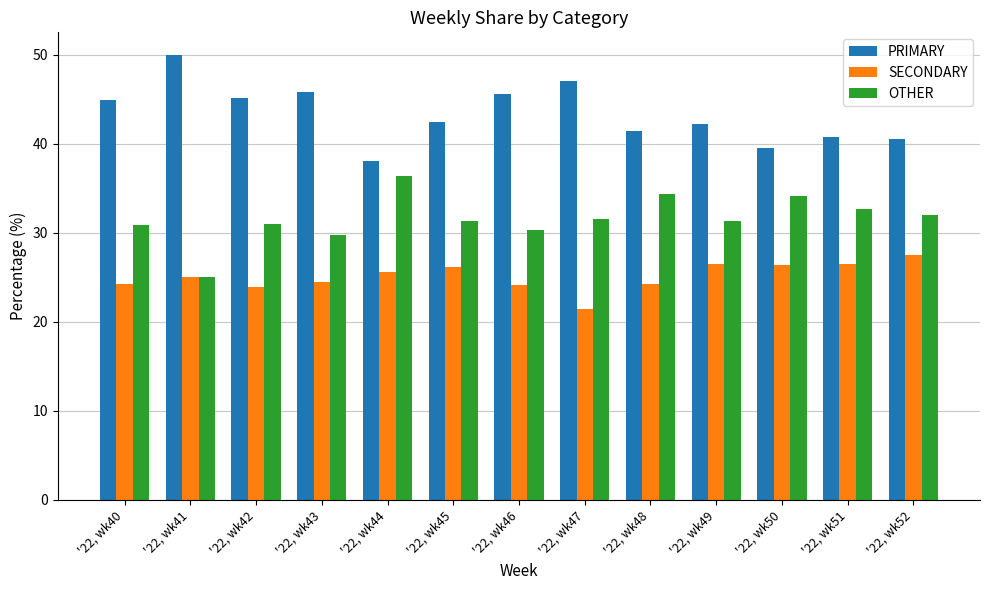

Is the value of PRIMARY at '22, wk48 greater than the value of OTHER at '22, wk41?

Yes